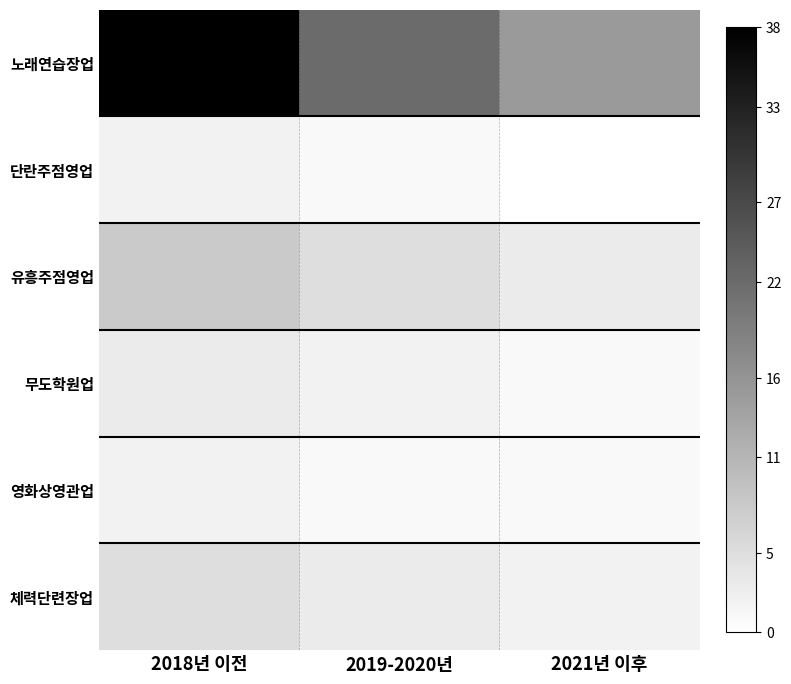

Which series has the widest spread of values?

노래연습장업